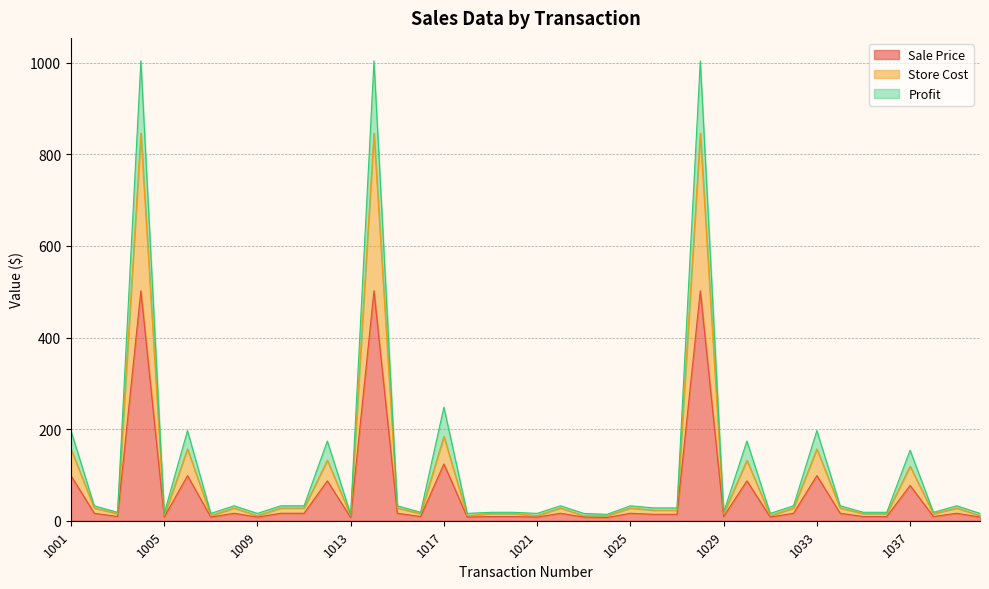

In Sale Price, how many points are higher than both neighbors (excluding endpoints)?

13